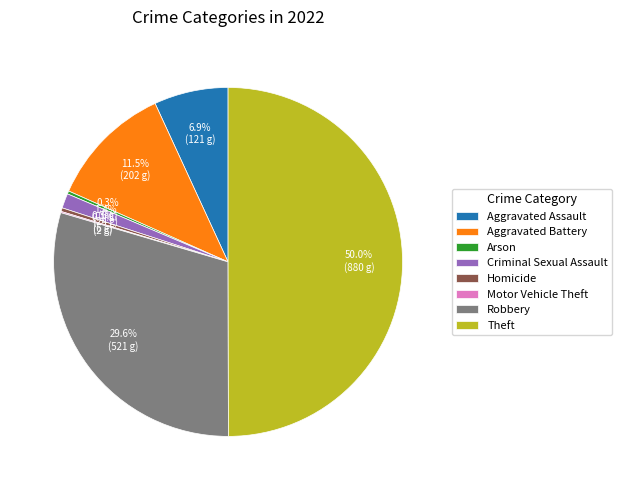

Is the sum of Robbery and Aggravated Battery greater than half?

No